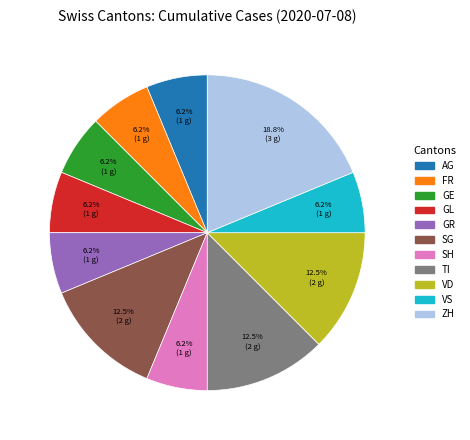

Is there a majority slice in this chart?

No